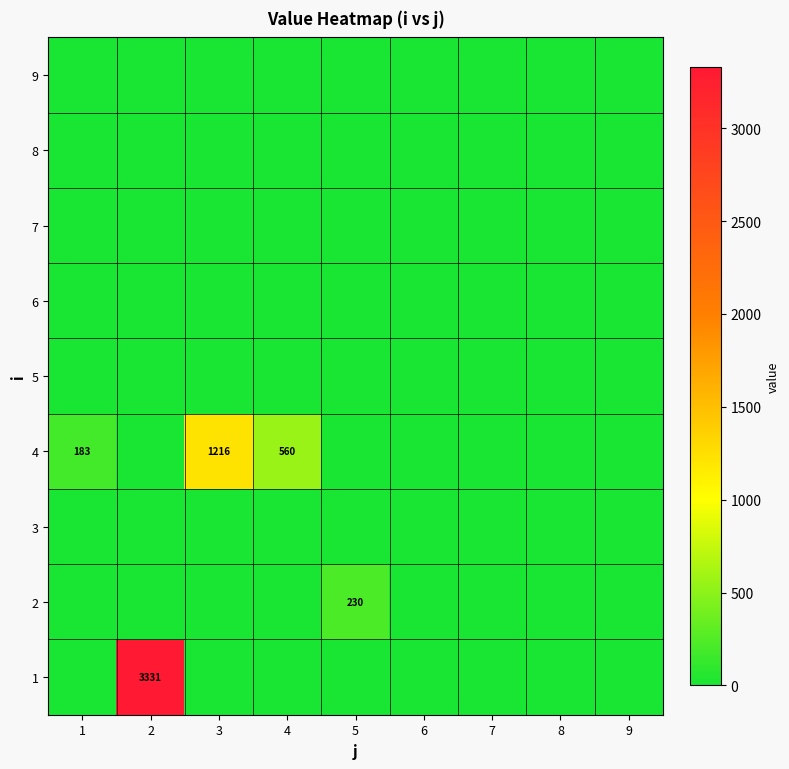

What is the maximum value shown in the chart?

3330.7